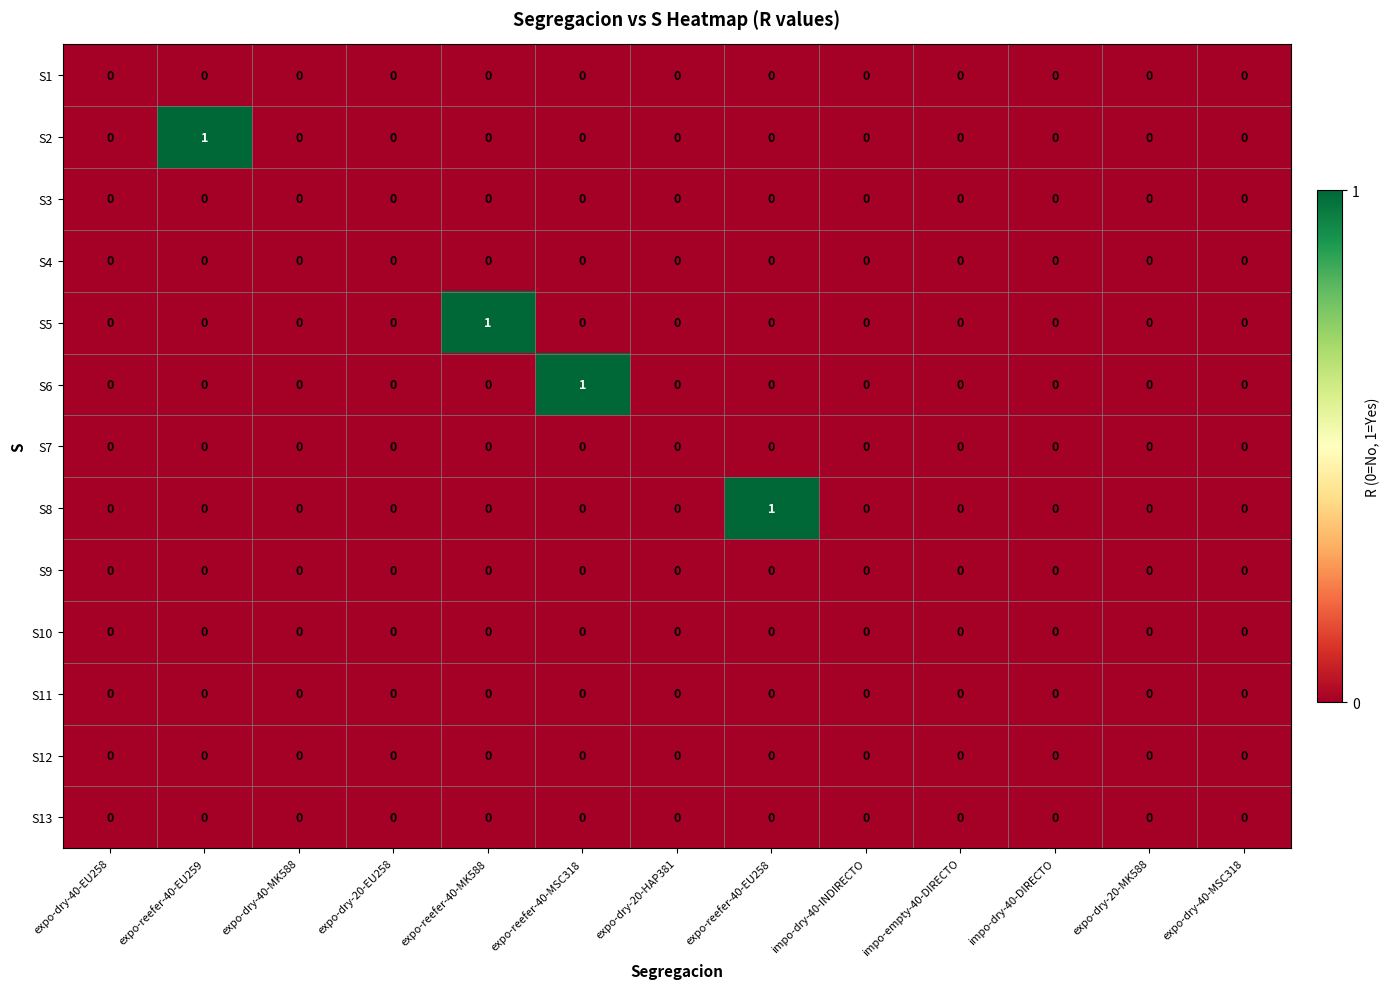

How many S5 values are between 0 and 1?

13